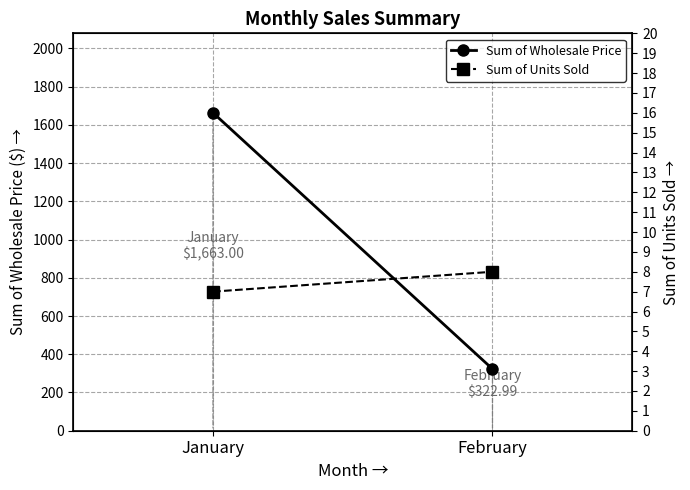

What is the sum of the Sum of Units Sold values at February and January?

15.0